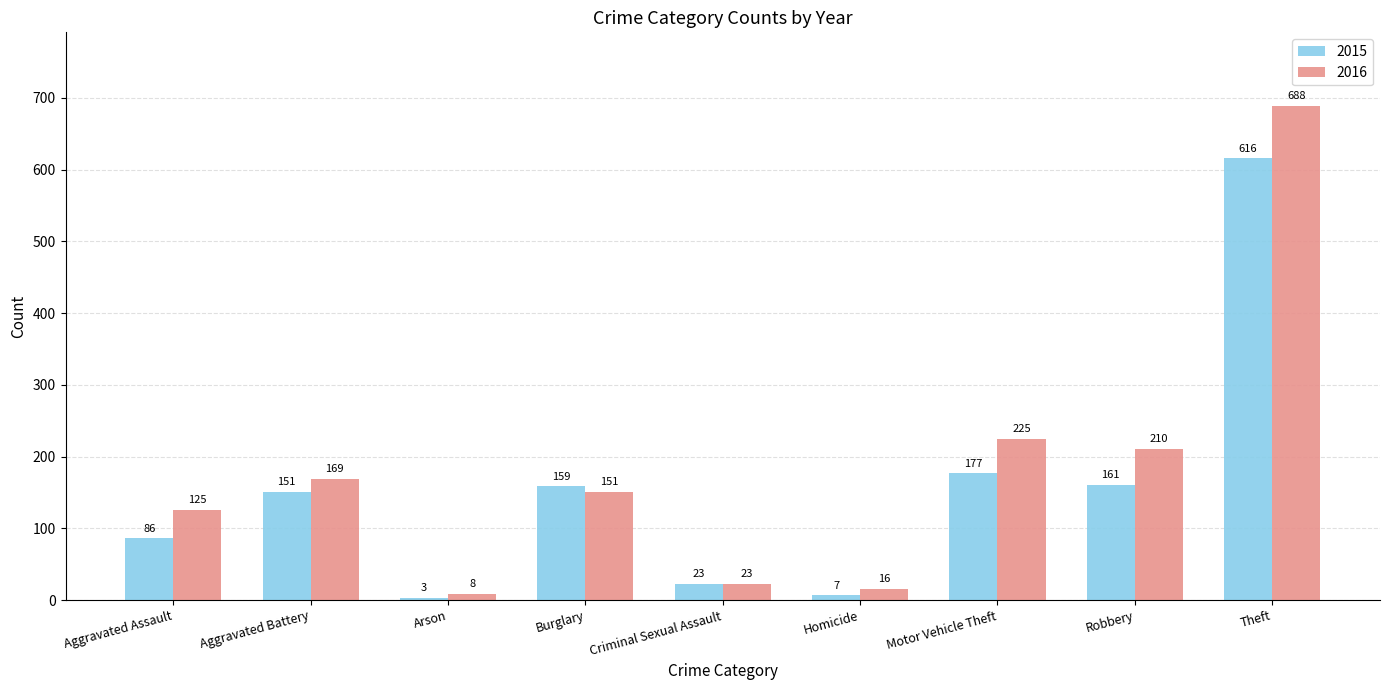

Reading left to right, extract all data points from this chart.

2015: Aggravated Assault=86	Aggravated Battery=151	Arson=3	Burglary=159	Criminal Sexual Assault=23	Homicide=7	Motor Vehicle Theft=177	Robbery=161	Theft=616
2016: Aggravated Assault=125	Aggravated Battery=169	Arson=8	Burglary=151	Criminal Sexual Assault=23	Homicide=16	Motor Vehicle Theft=225	Robbery=210	Theft=688